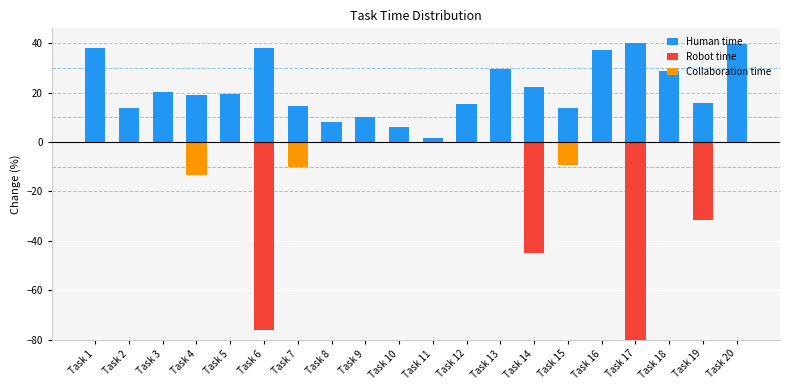

Which series changed the most between Task 9 and Task 11?

Human time